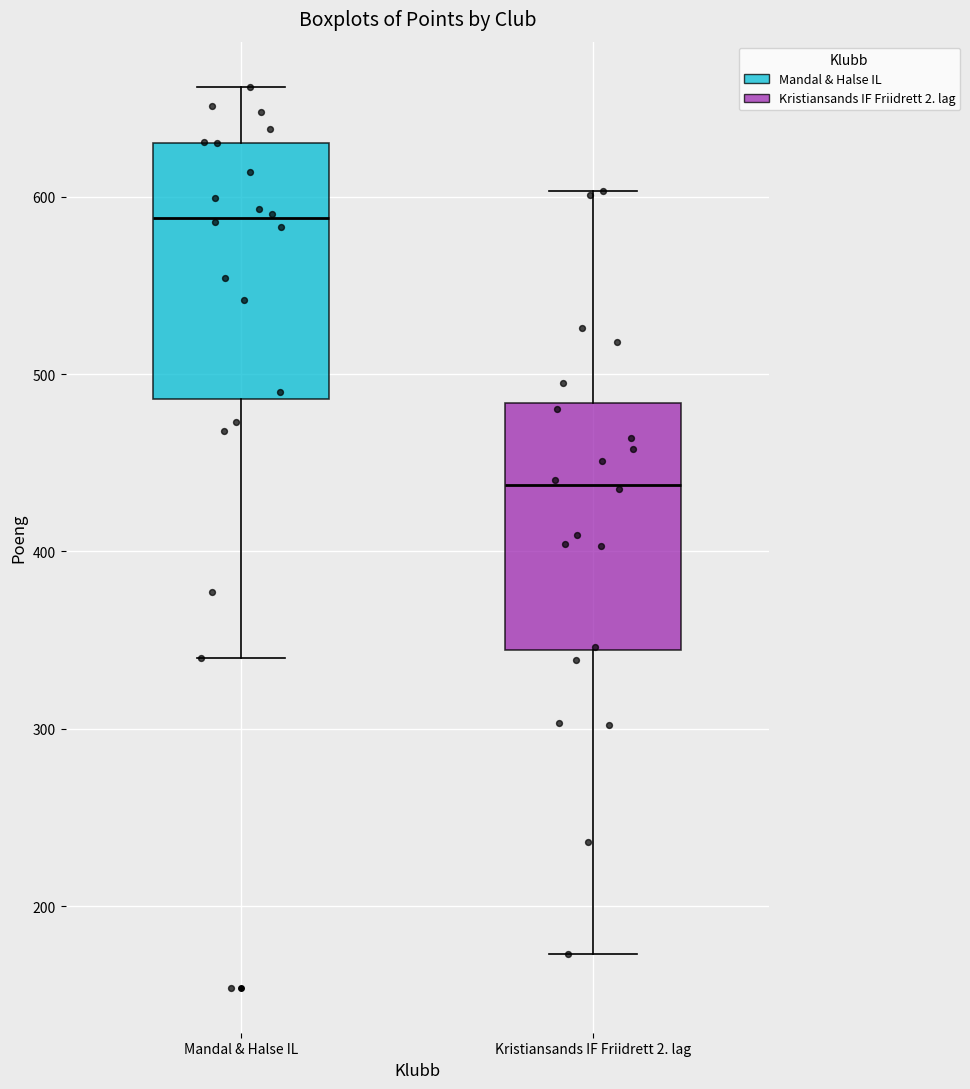

Which box has the highest median line?

Mandal & Halse IL